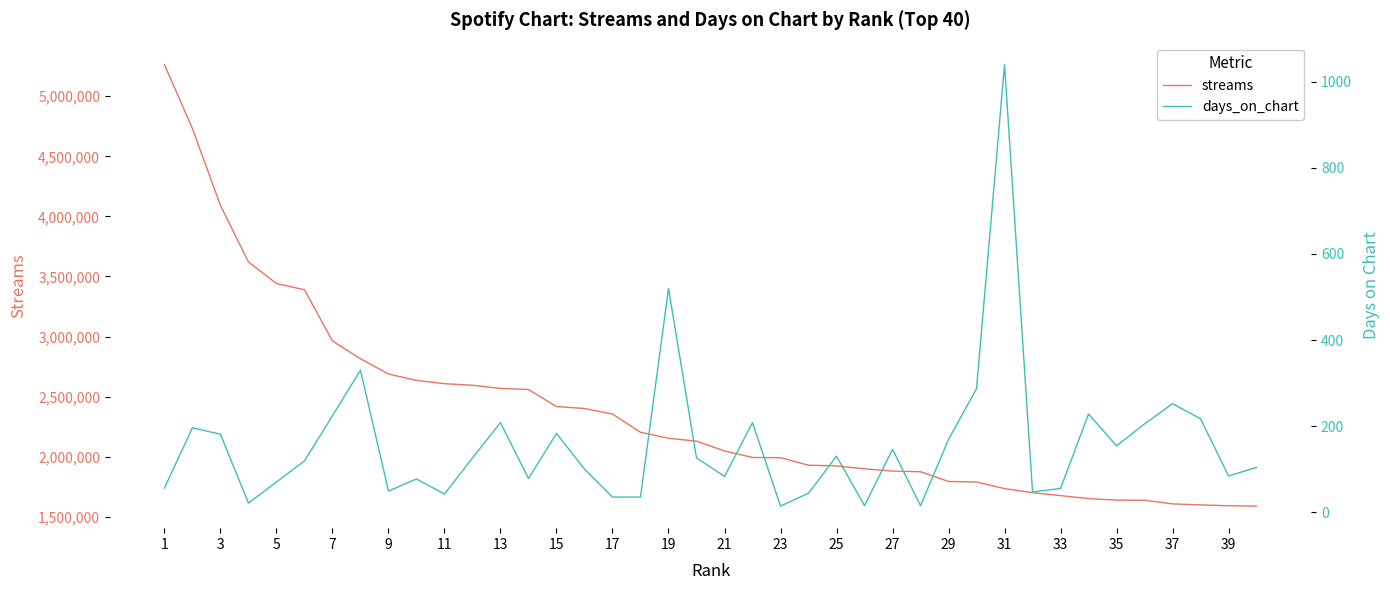

How many lines are shown in the chart?

2